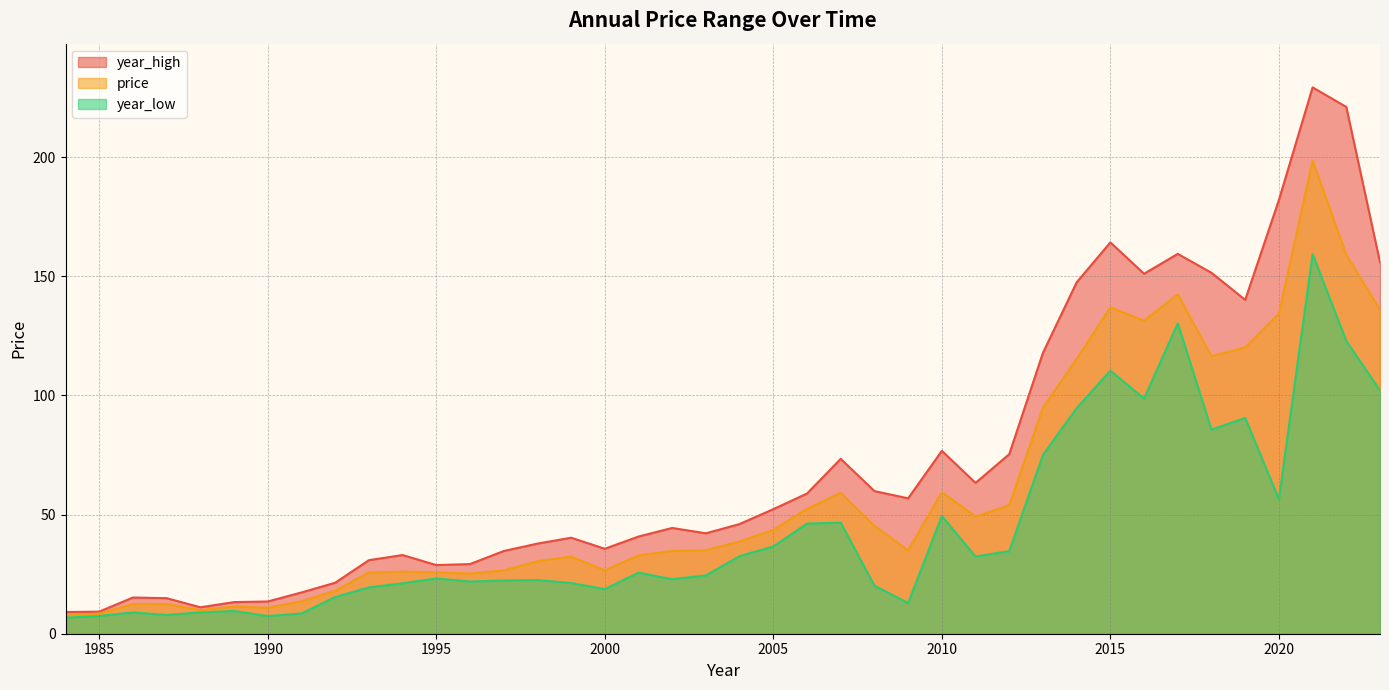

Reading left to right, list all the values displayed in this chart.

year_high: 2023=155.9	2022=221.1	2021=229.3	2020=182.0	2019=140.1	2018=151.5	2017=159.5	2016=151.1	2015=164.3	2014=147.5	2013=117.9	2012=75.4	2011=63.3	2010=76.8	2009=56.8	2008=59.9	2007=73.4	2006=58.9	2005=52.3	2004=46.0	2003=42.1	2002=44.4	2001=40.8	2000=35.7	1999=40.3	1998=37.8	1997=34.7	1996=29.2	1995=28.8	1994=33.0	1993=30.9	1992=21.4	1991=17.3	1990=13.5	1989=13.3	1988=11.1	1987=14.9	1986=15.2	1985=9.3	1984=9.1
price: 2023=136.0	2022=159.1	2021=198.6	2020=134.3	2019=120.2	2018=116.4	2017=142.4	2016=131.4	2015=137.0	2014=115.4	2013=94.9	2012=53.9	2011=49.2	2010=59.4	2009=35.0	2008=45.3	2007=59.2	2006=52.5	2005=43.6	2004=38.7	2003=35.0	2002=34.7	2001=32.9	2000=26.6	1999=32.4	1998=30.4	1997=26.6	1996=25.3	1995=25.8	1994=26.0	1993=25.7	1992=18.0	1991=13.6	1990=10.9	1989=11.4	1988=9.9	1987=12.5	1986=12.5	1985=8.5	1984=7.7
year_low: 2023=102.1	2022=122.9	2021=159.3	2020=56.5	2019=90.6	2018=85.7	2017=130.3	2016=98.7	2015=110.4	2014=94.7	2013=75.1	2012=34.7	2011=32.4	2010=49.4	2009=12.9	2008=20.2	2007=46.6	2006=46.2	2005=36.7	2004=32.6	2003=24.5	2002=22.9	2001=25.6	2000=18.7	1999=21.3	1998=22.5	1997=22.3	1996=21.9	1995=23.2	1994=21.2	1993=19.4	1992=15.4	1991=8.5	1990=7.4	1989=9.5	1988=8.9	1987=7.9	1986=8.9	1985=7.5	1984=6.7